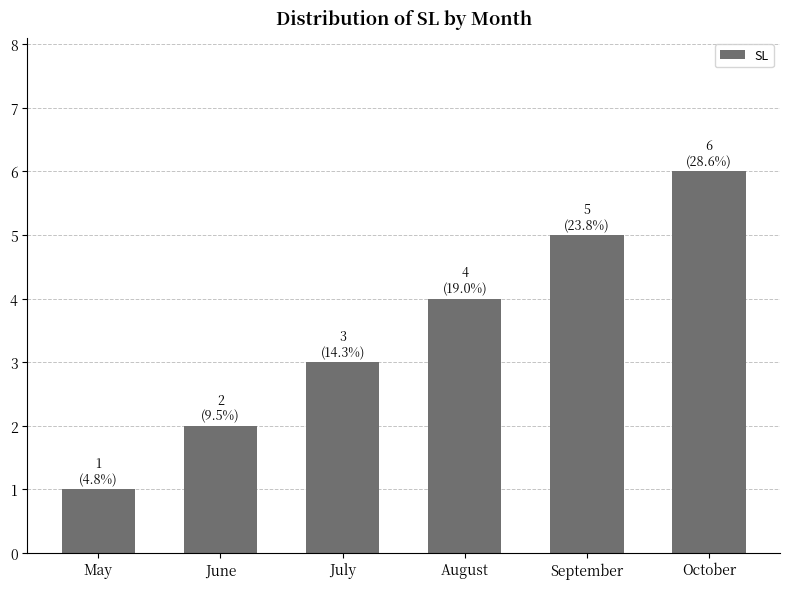

Reading right to left, list all the values displayed in this chart.

October=6	September=5	August=4	July=3	June=2	May=1